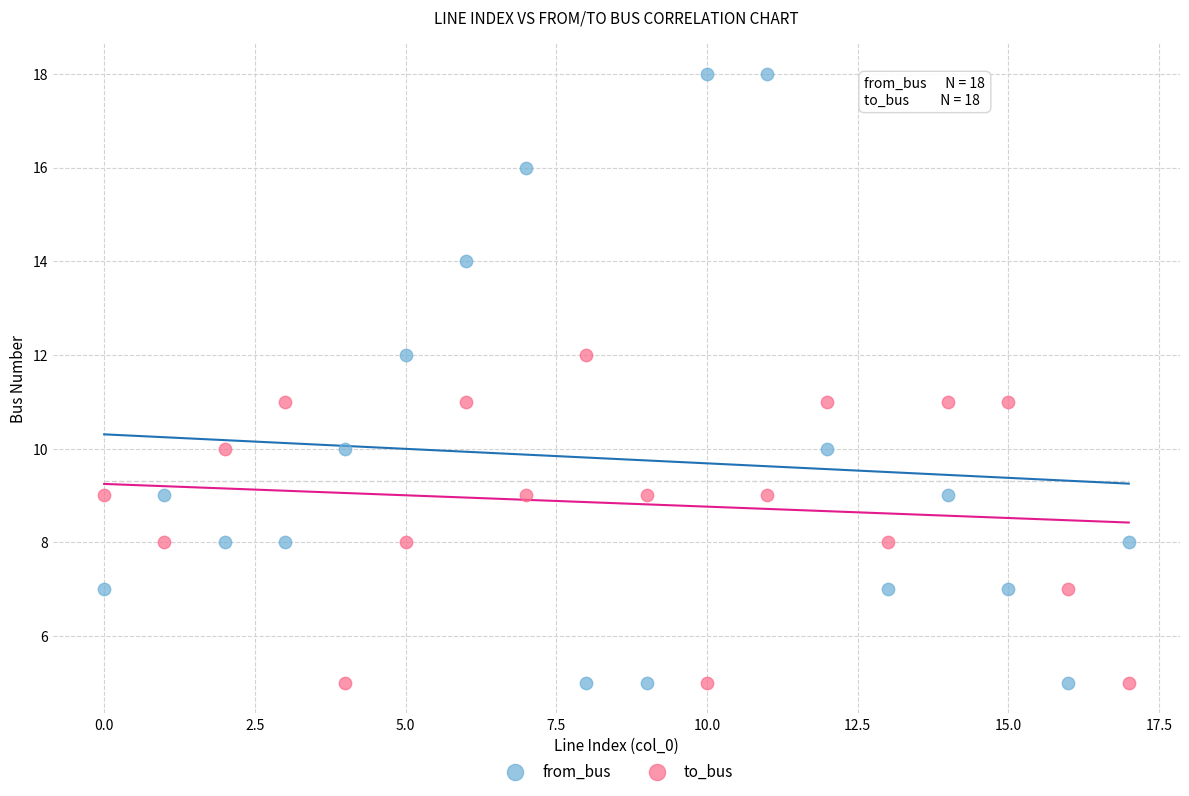

Which series has the widest spread of Y values?

from_bus